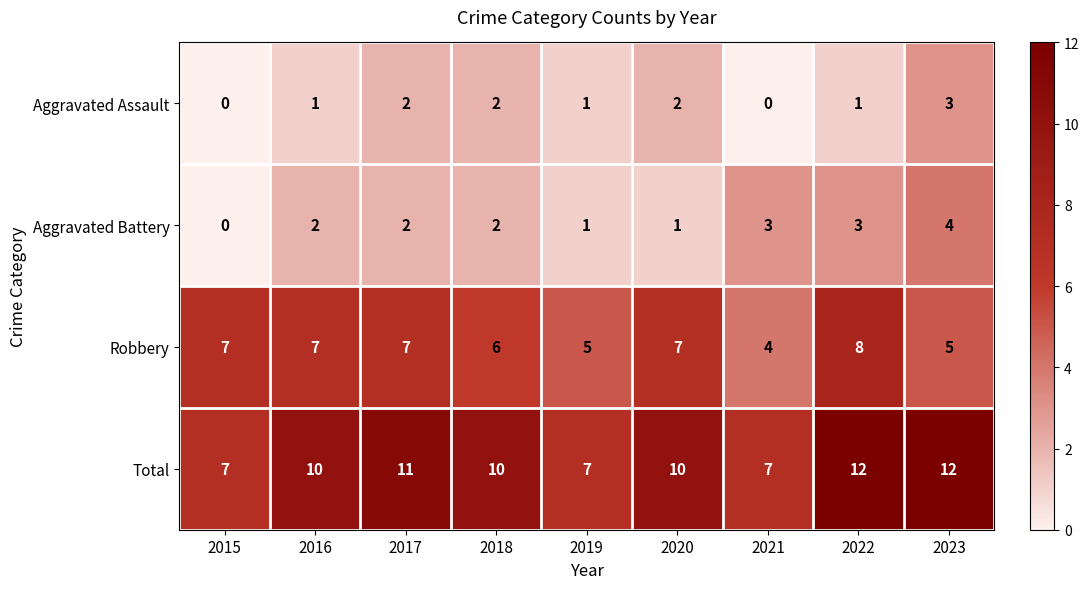

How many values in Aggravated Battery are above zero?

8